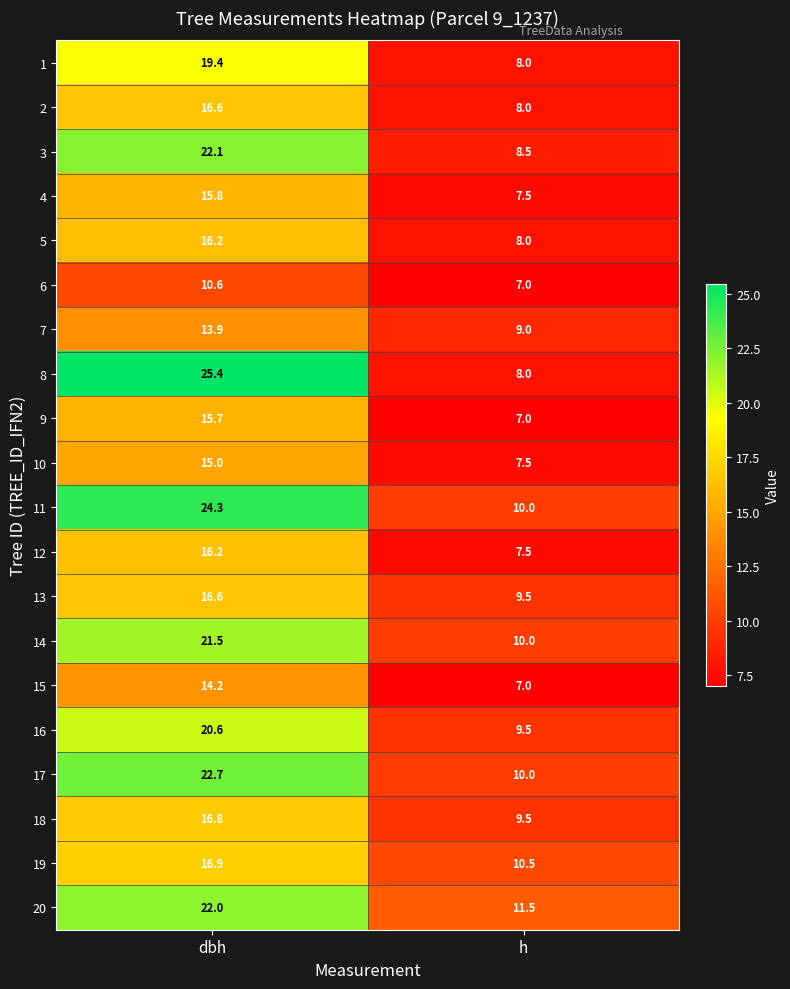

The value of 7 at h is 9.0. True or false?

True